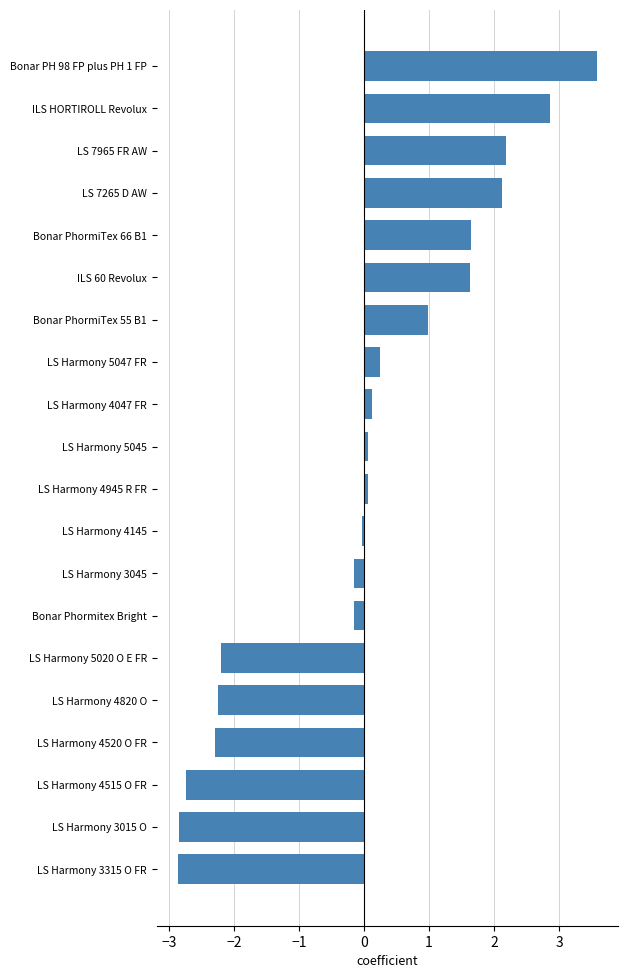

Between ILS HORTIROLL Revolux and LS Harmony 5045, which is larger?

ILS HORTIROLL Revolux